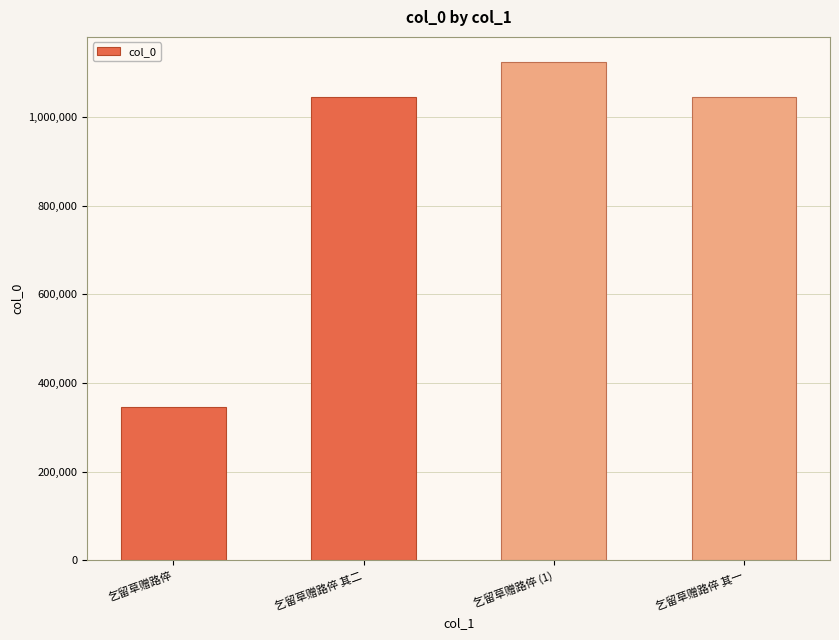

What is the average value?

890358